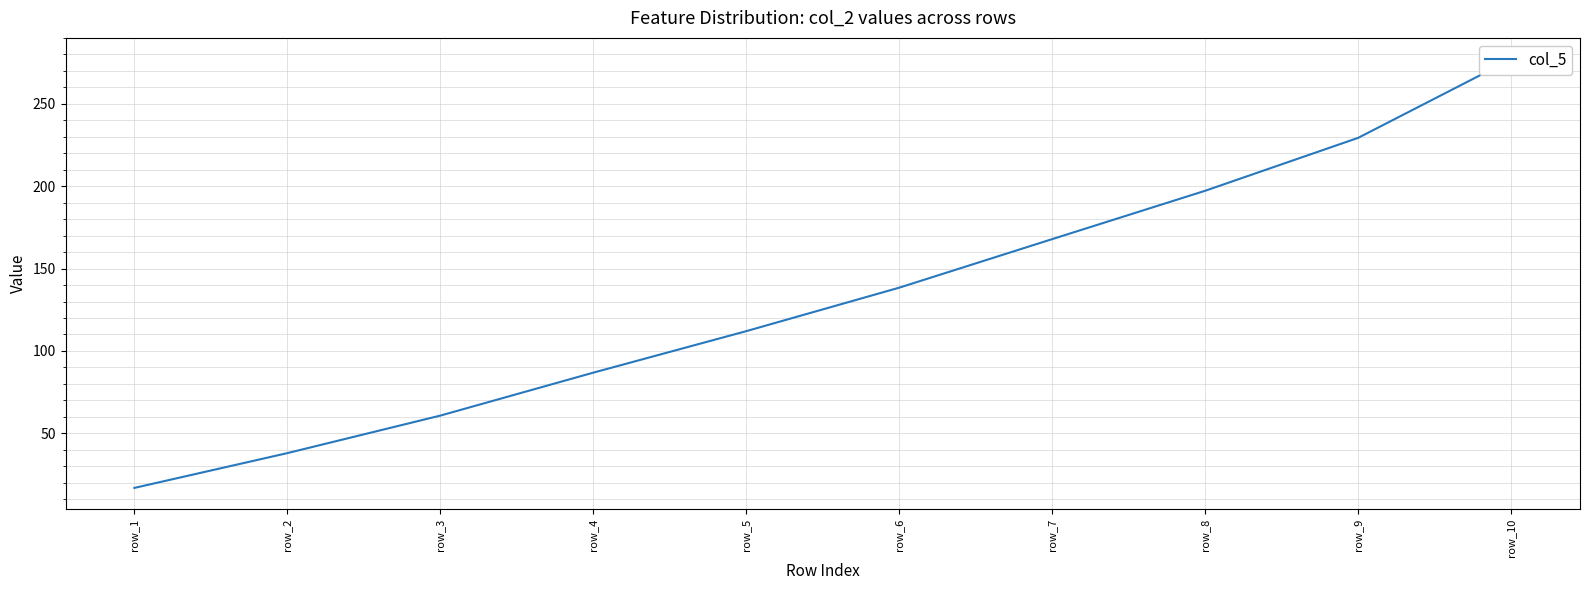

Reading right to left, what are all the values shown in this chart?

row_10=277.0	row_9=229.4	row_8=197.2	row_7=167.9	row_6=138.4	row_5=112.0	row_4=86.8	row_3=60.7	row_2=38.0	row_1=16.8